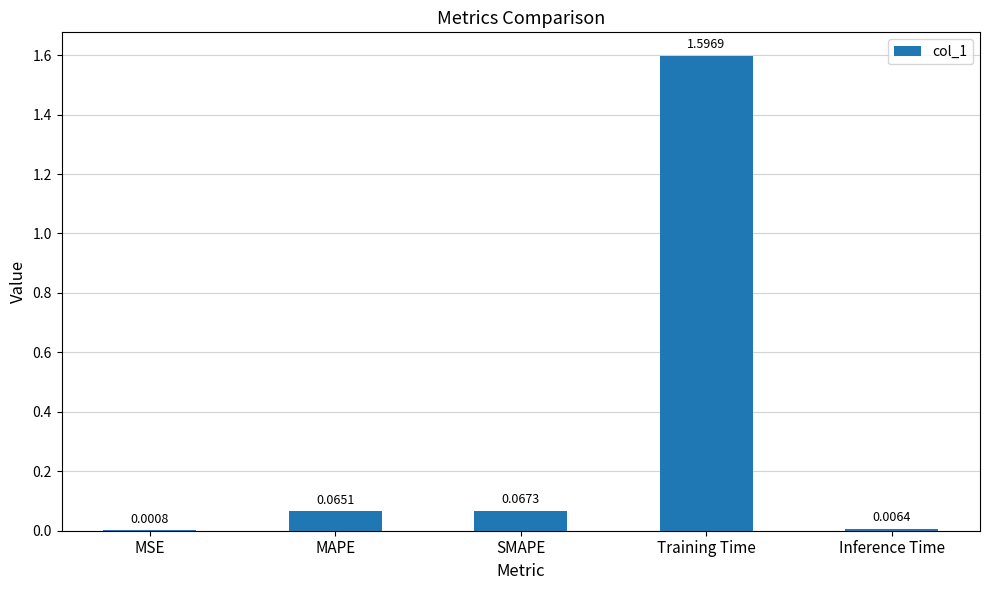

Where is the data nearest to the value 0?

MSE